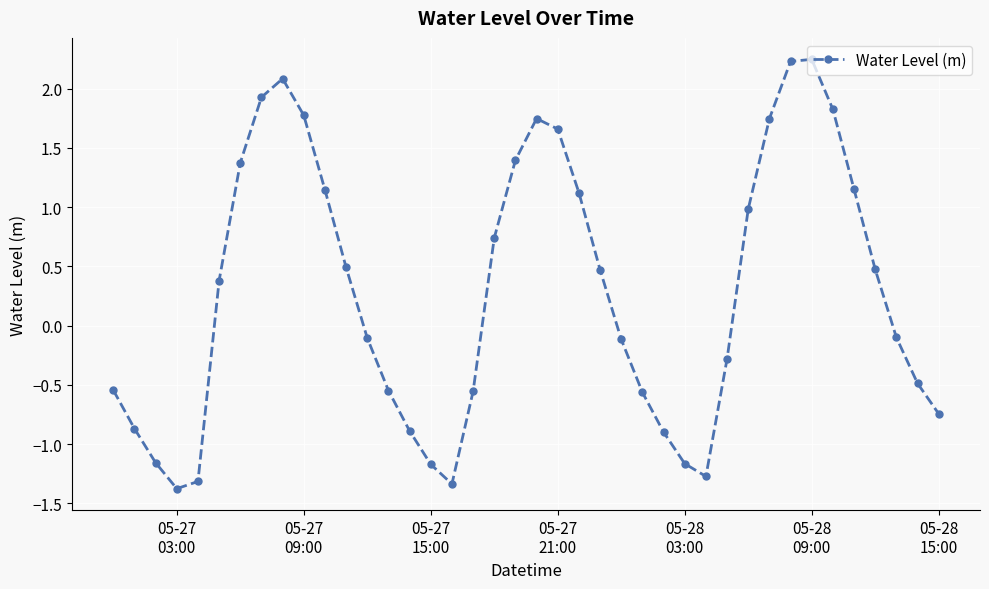

What is the minimum value shown in the chart?

-1.4